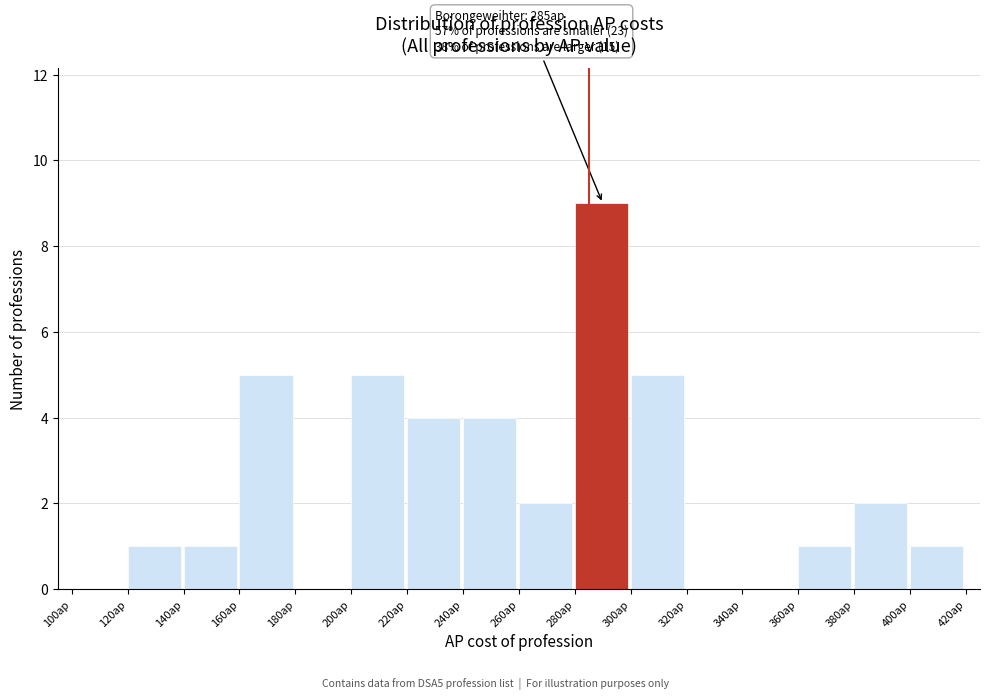

Which range on the x-axis has the tallest bar?

280 to 300